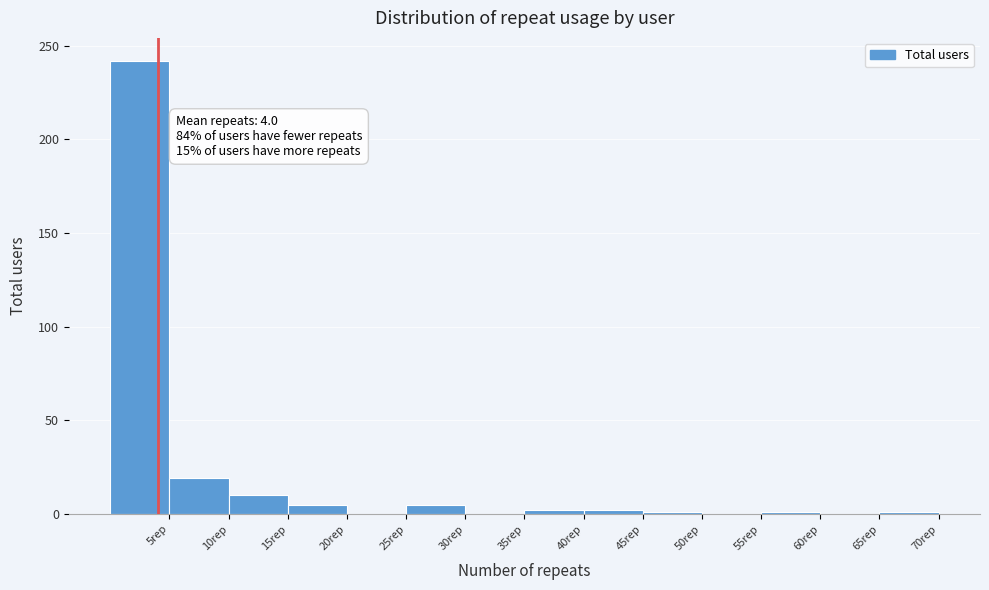

Which range on the x-axis has the tallest bar?

0 to 5